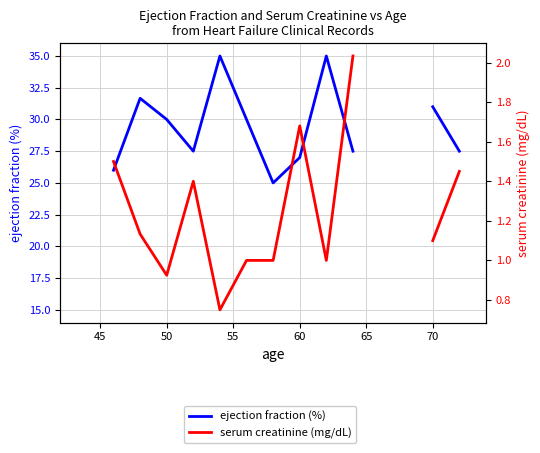

What is the label of the 15th point from the left?

70